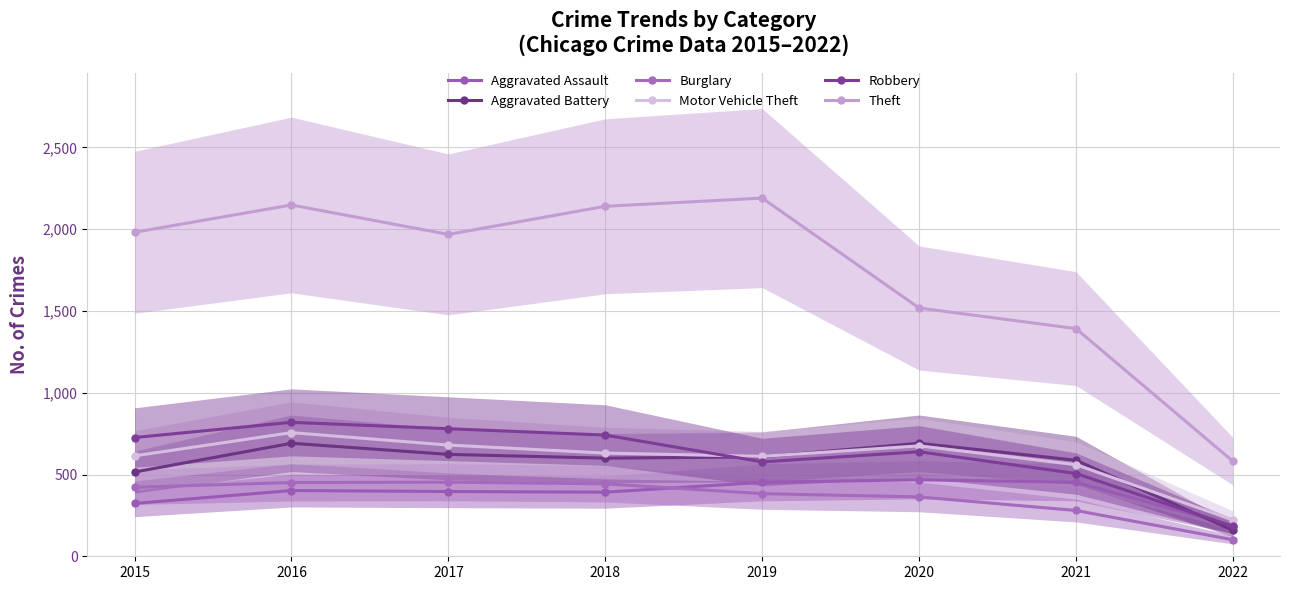

Which series has the largest range (max minus min)?

Theft